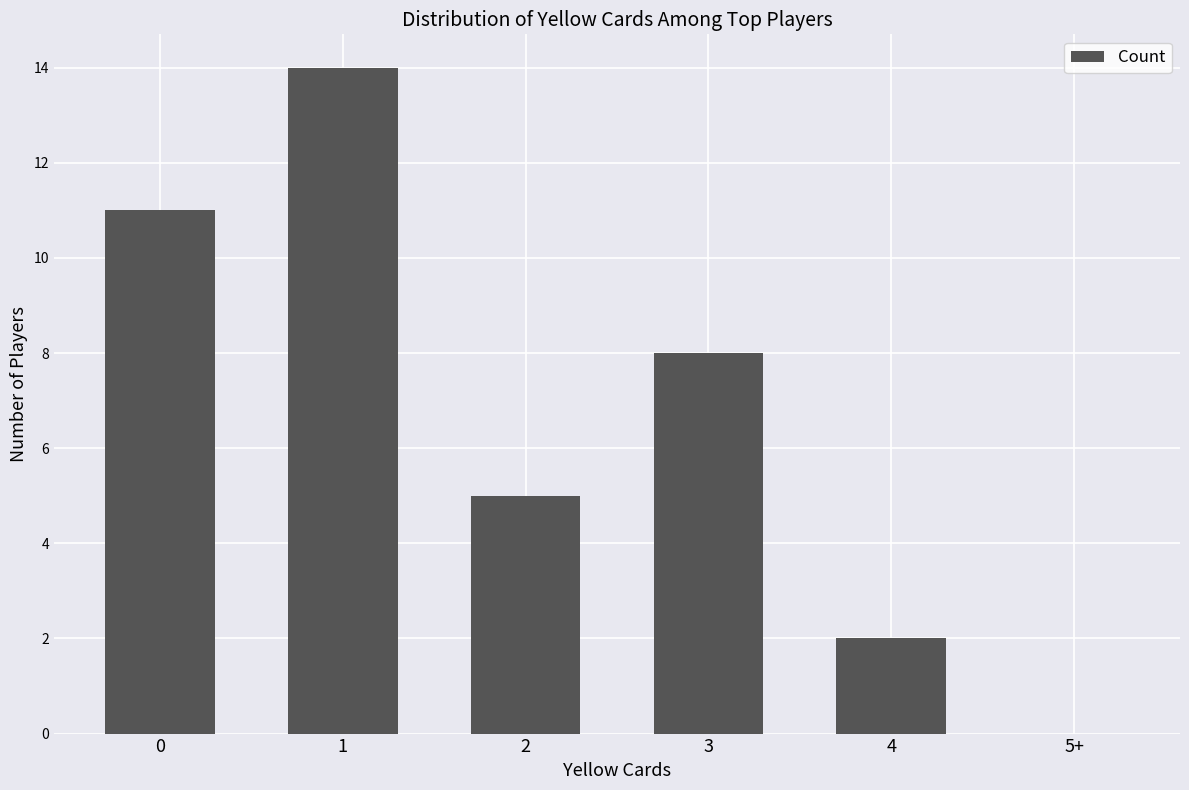

What is the change in value from 2 to 5+?

-5